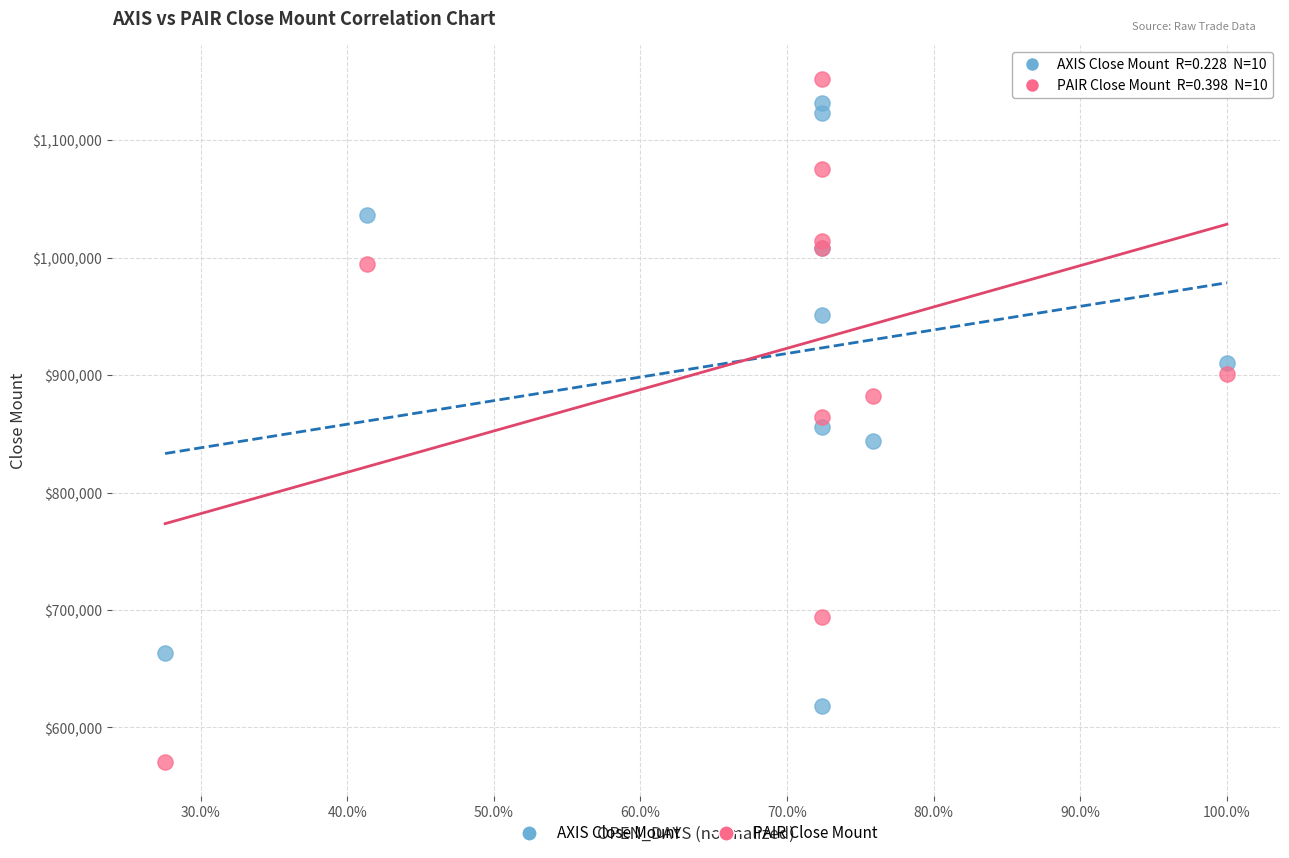

Which series reaches the minimum Y coordinate?

PAIR Close Mount